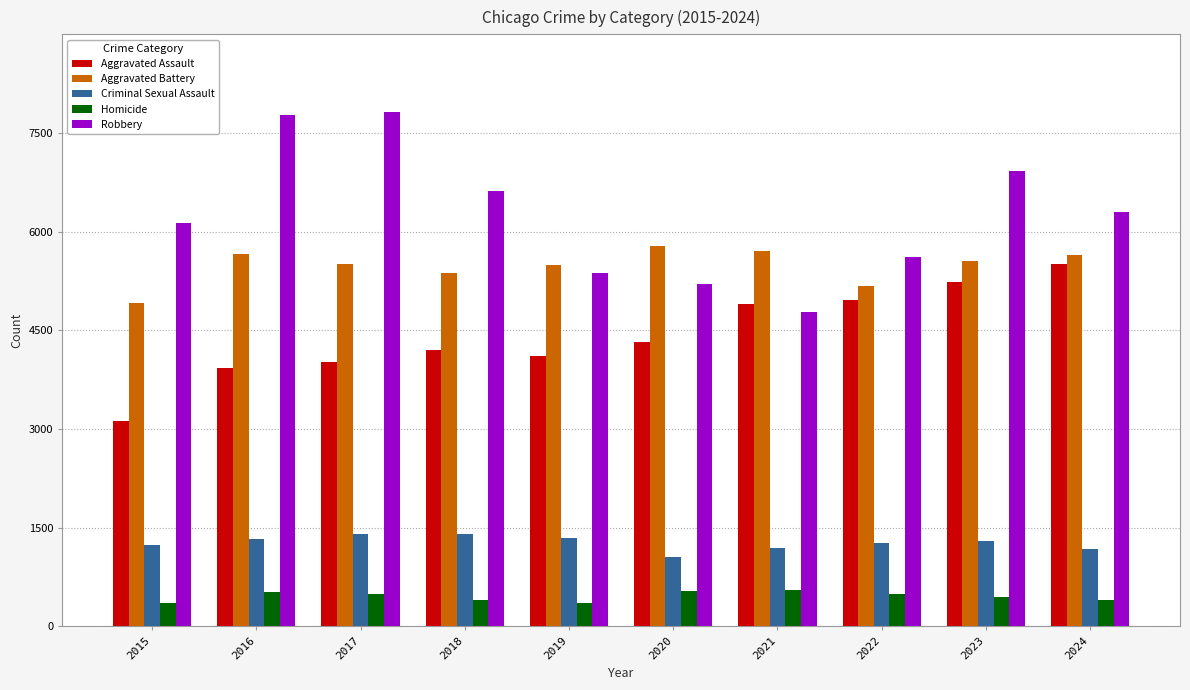

What value does the Aggravated Battery series have at 2022, to the nearest 50?

5150